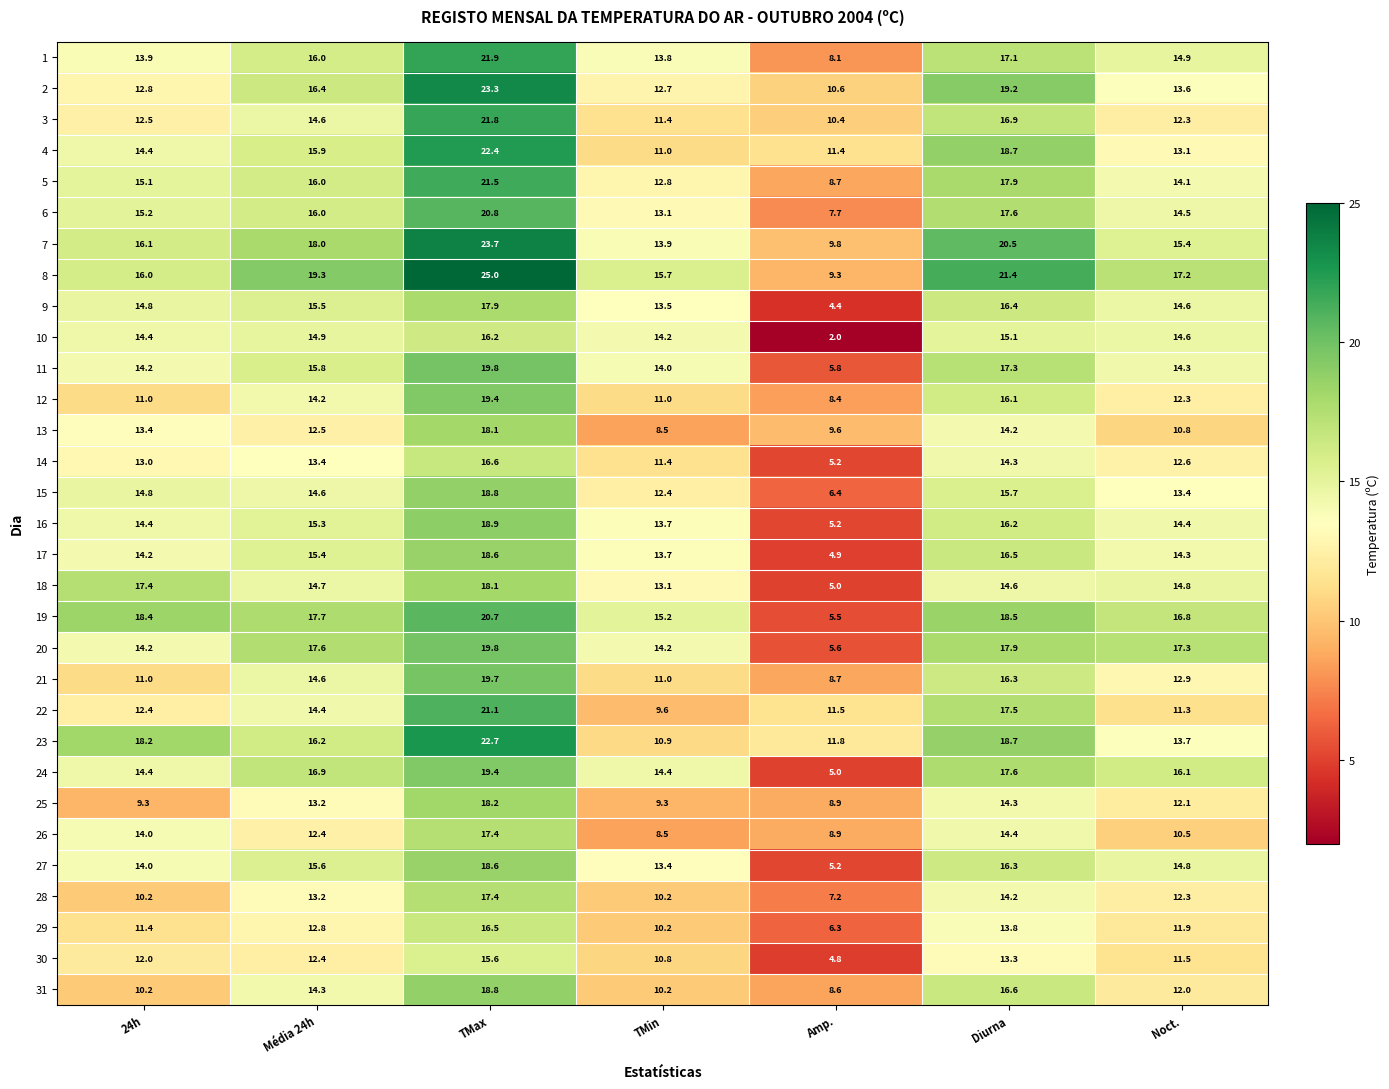

Is it true that 11 equals 14.2 at 24h?

True